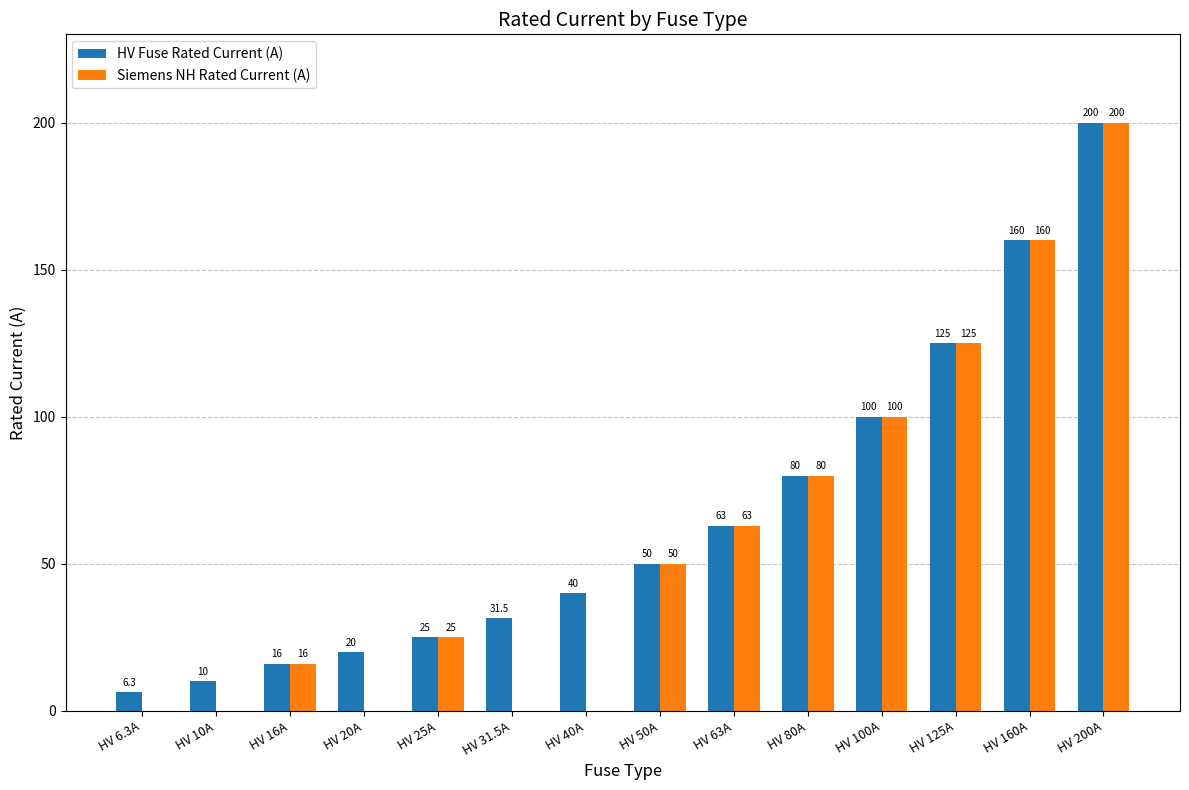

What is the maximum value for Siemens NH Rated Current (A)?

200.0